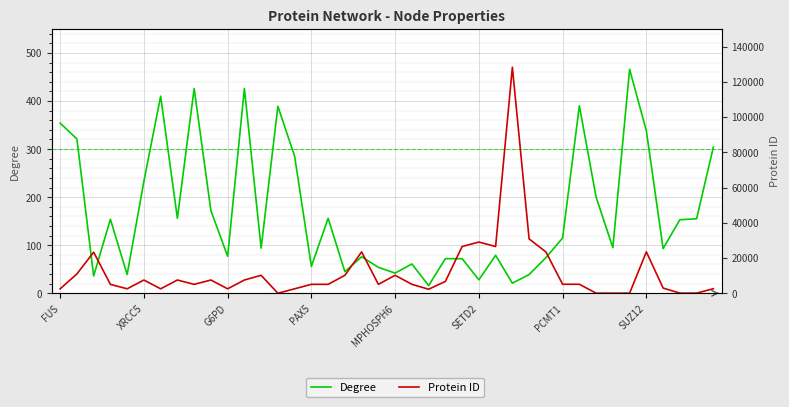

What is the average value of the Protein ID series?

11874